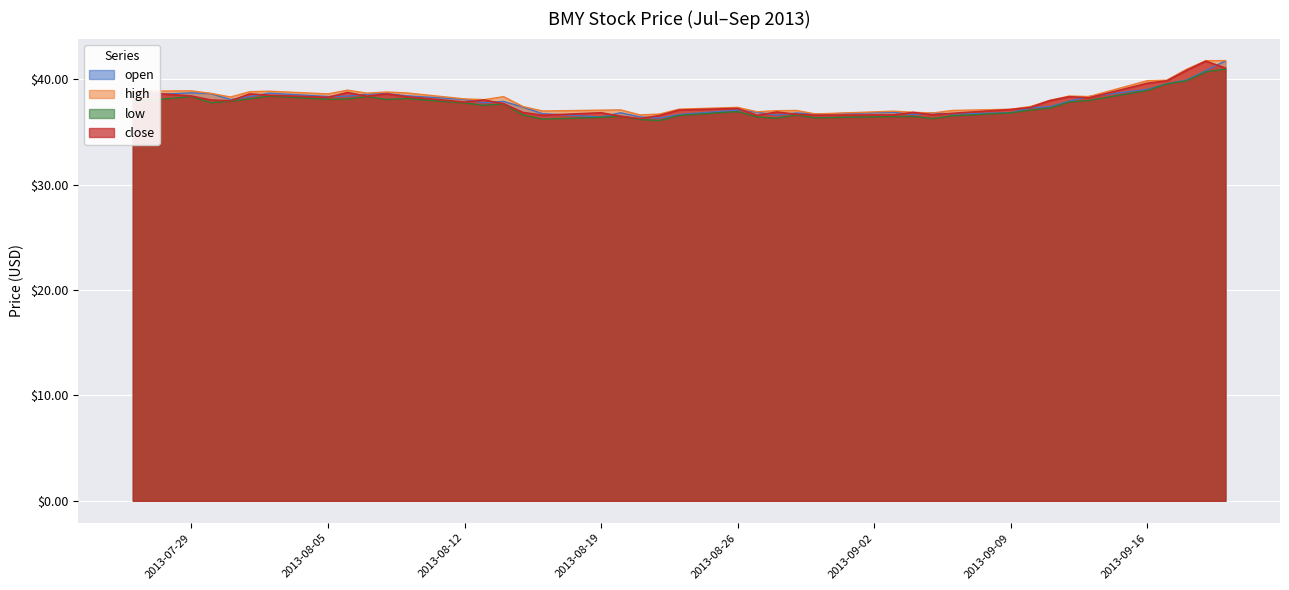

At which label does close first exceed 37?

2013-07-26